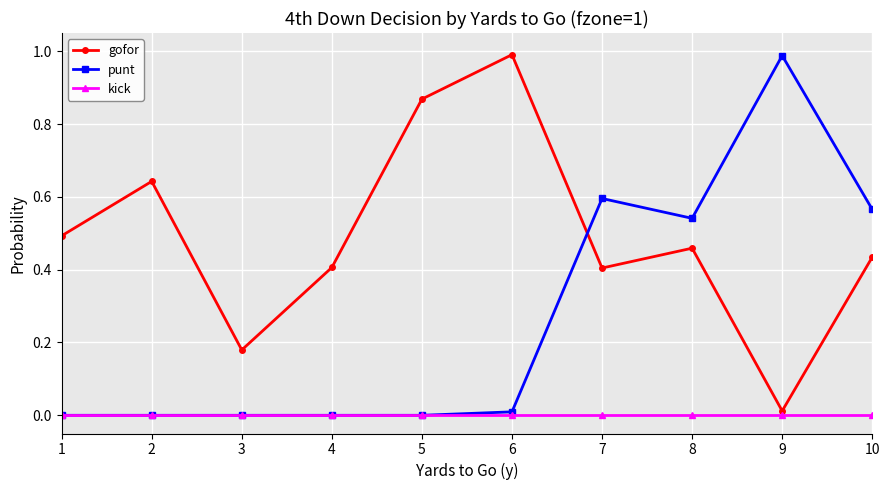

Where is the first local minimum for gofor?

3